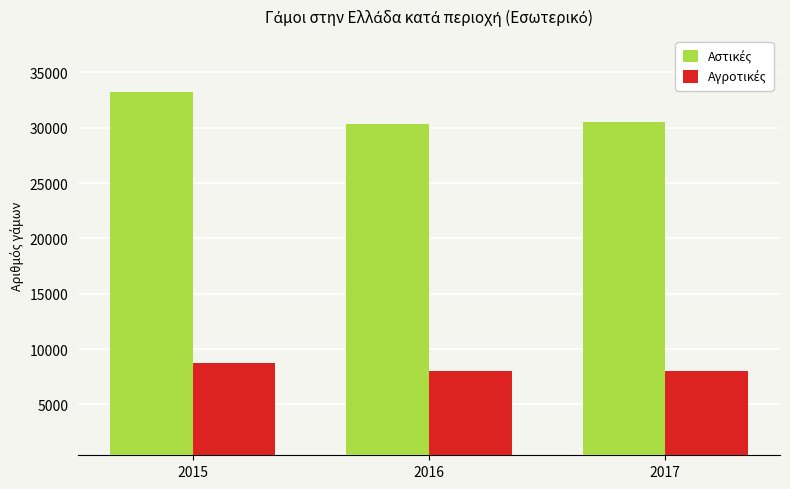

At how many categories does at least one series exceed 11654?

3